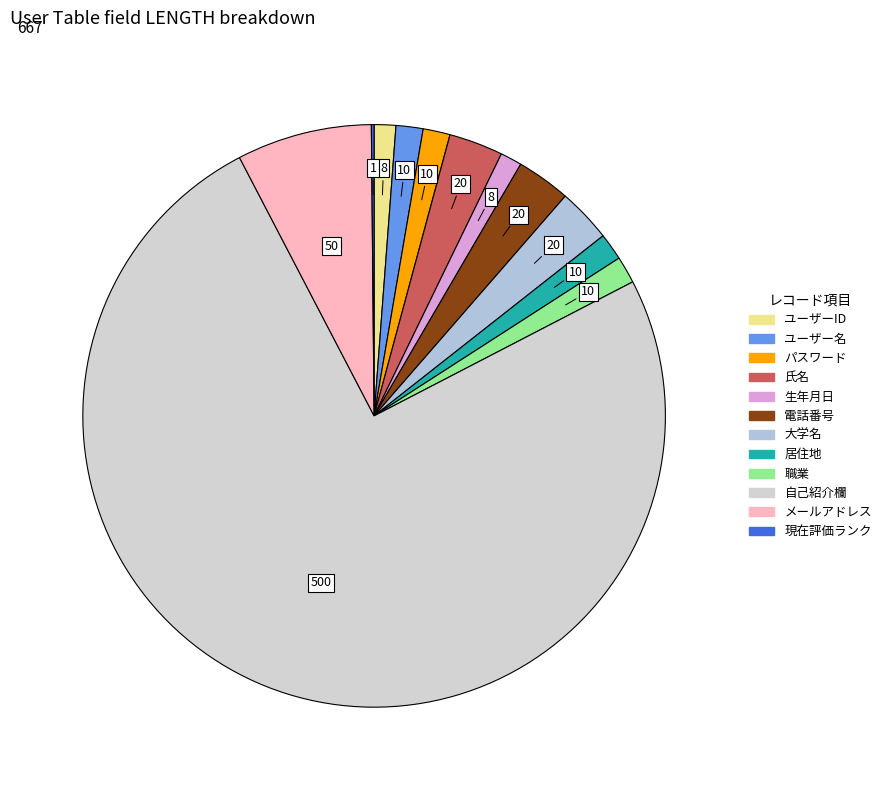

Rank the categories by value from highest to lowest.

自己紹介欄, メールアドレス, 氏名, 電話番号, 大学名, ユーザー名, パスワード, 居住地, 職業, ユーザーID, 生年月日, 現在評価ランク